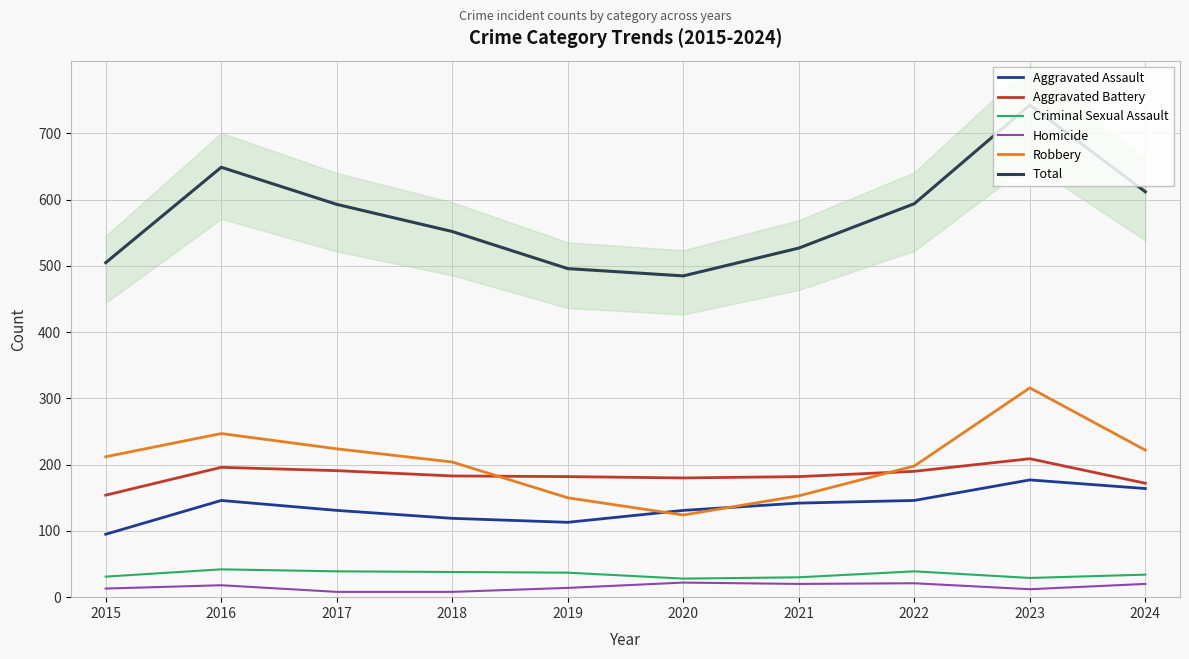

Which has a higher value, 2021 or 2015?

2021